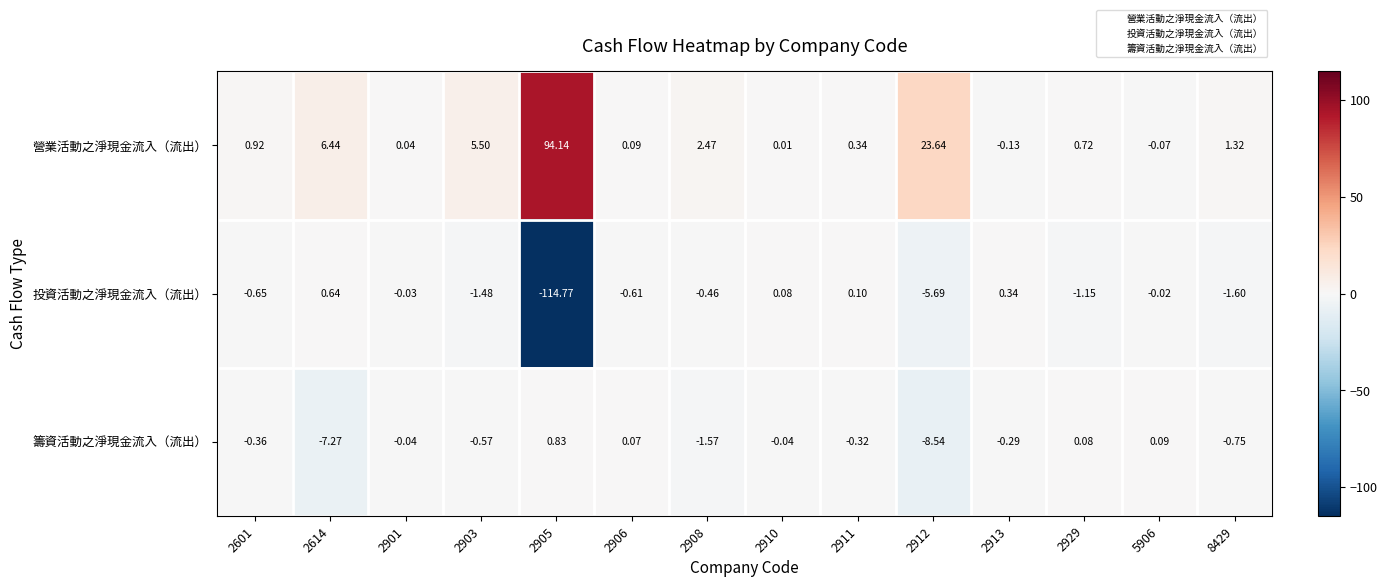

How many values in the 營業活動之淨現金流入（流出） series exceed 0?

12